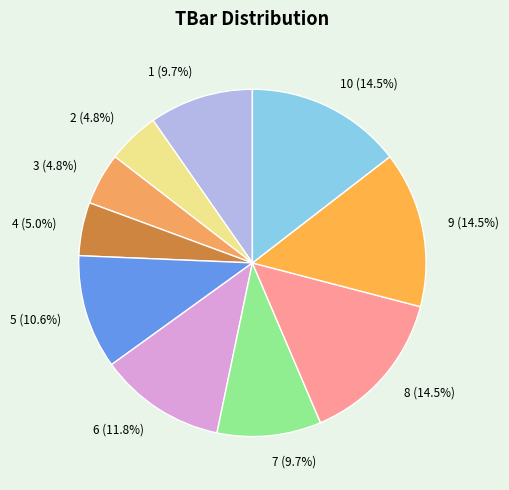

Is the sum of 1 (9.7%) and 4 (5.0%) greater than half?

No